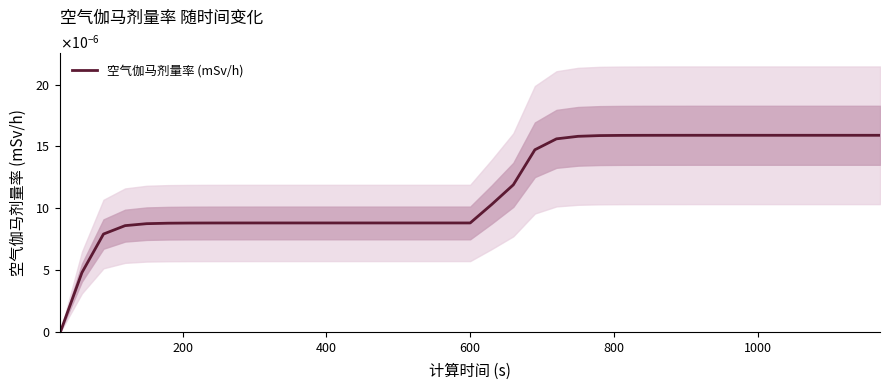

How many distinct data groups are displayed?

1